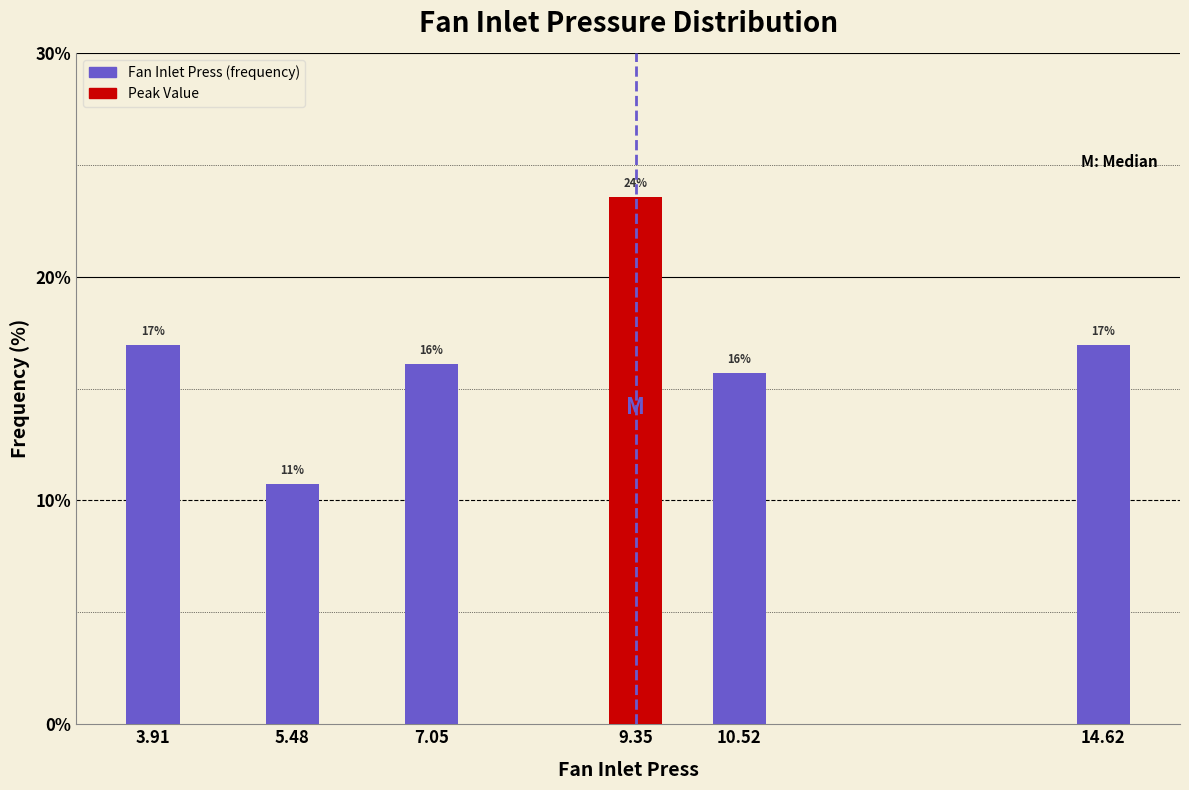

Are the bars horizontal?

No